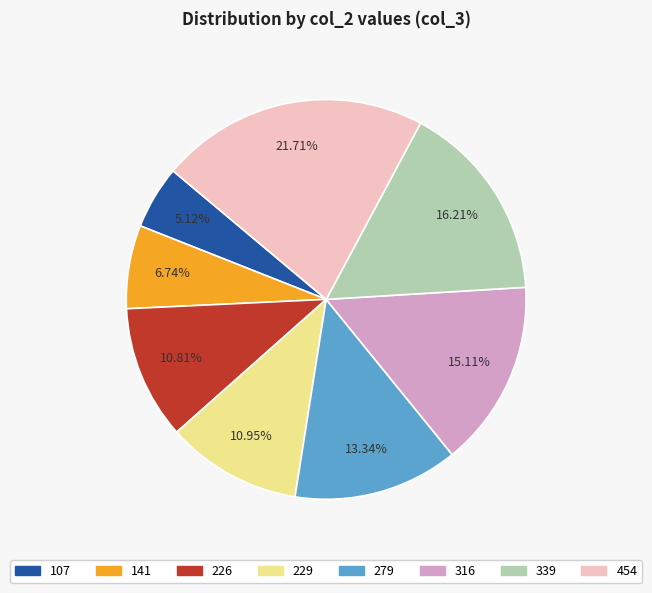

What percentage is the 141 slice, to the nearest percent?

7%